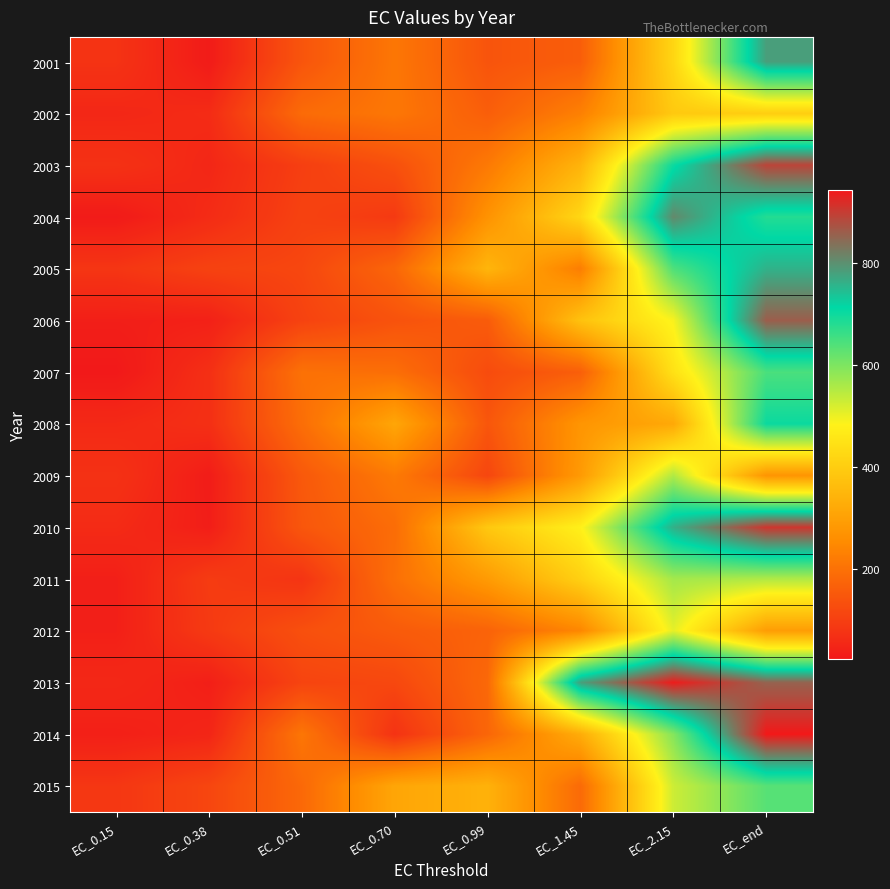

List the series in order of their peak value, highest first.

2014, 2013, 2010, 2003, 2006, 2004, 2001, 2005, 2008, 2007, 2015, 2011, 2009, 2012, 2002